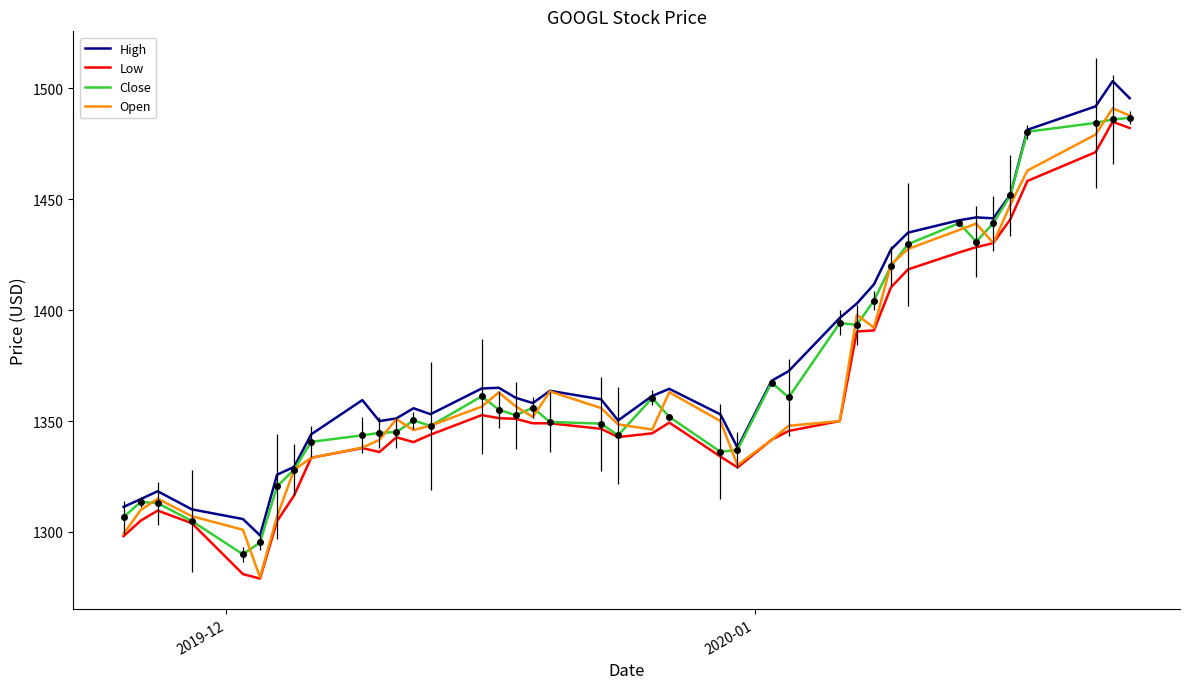

What is the lowest value of the Open series?

1279.6